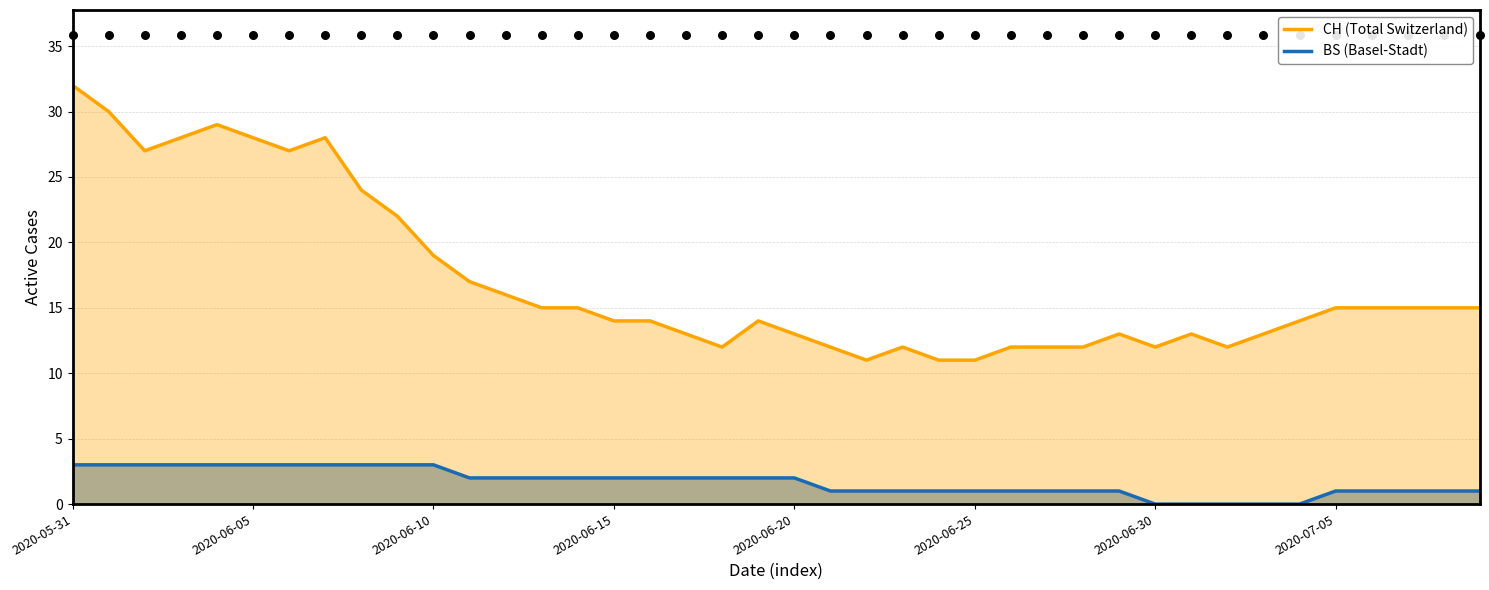

What are all the series names shown in the legend?

CH (Total Switzerland), BS (Basel-Stadt)